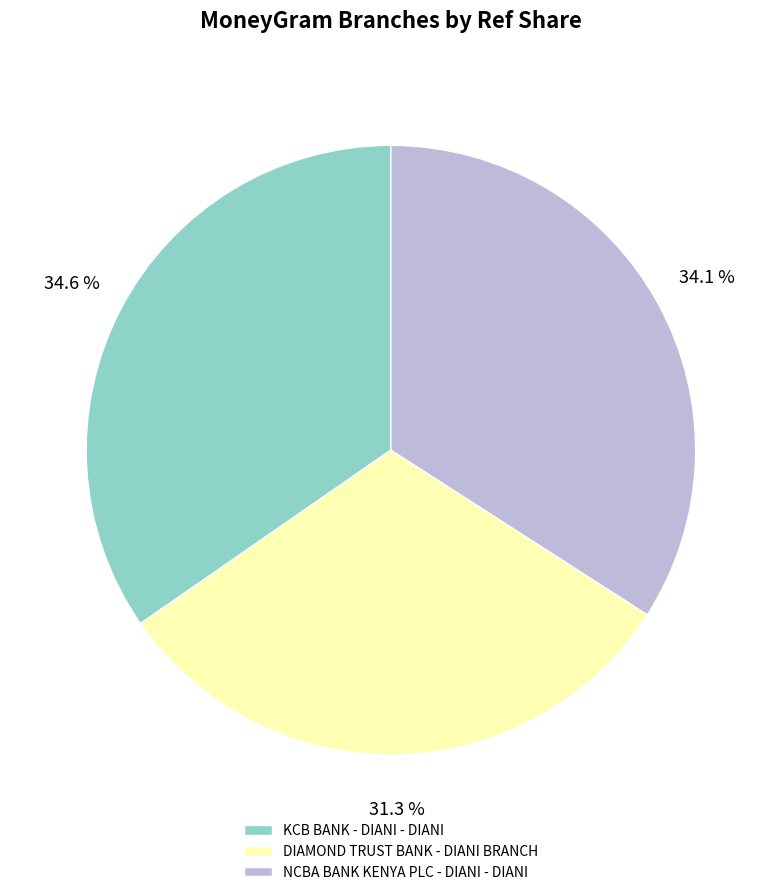

Rank the categories by value from highest to lowest.

KCB BANK - DIANI - DIANI, NCBA BANK KENYA PLC - DIANI - DIANI, DIAMOND TRUST BANK - DIANI BRANCH